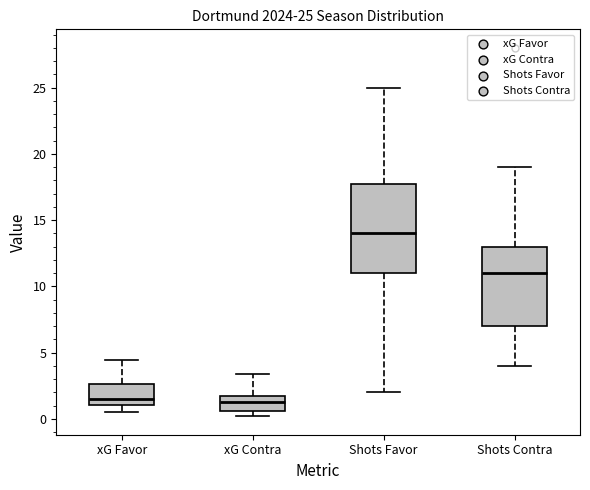

Which box is the tallest, from its lower edge to its upper edge?

Shots Favor